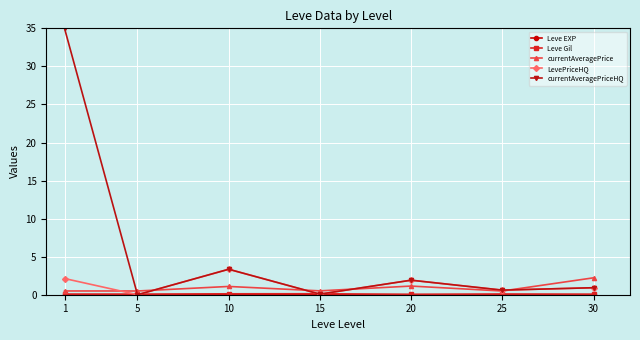

Which series has the largest total across all categories?

currentAveragePriceHQ